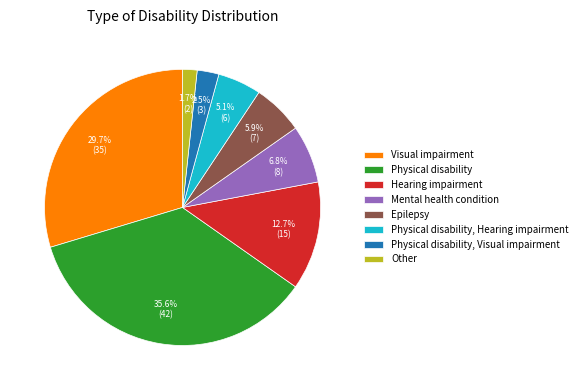

Does Hearing impairment represent more than half of the total?

No